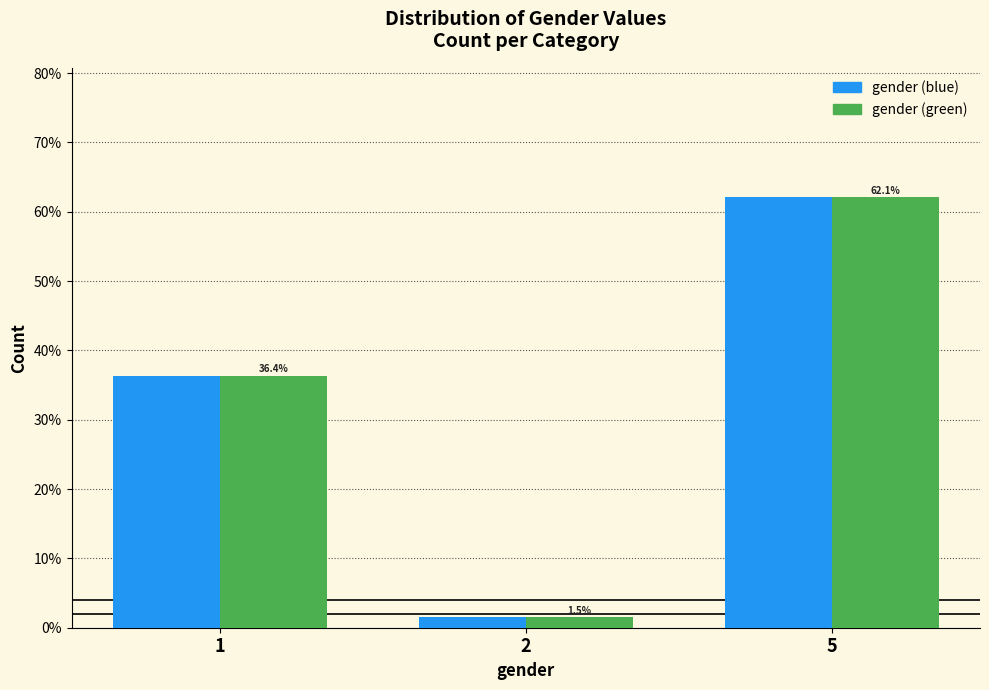

Reading right to left, extract all data points from this chart.

gender (blue): 5=62.1	2=1.5	1=36.4
gender (green): 5=62.1	2=1.5	1=36.4